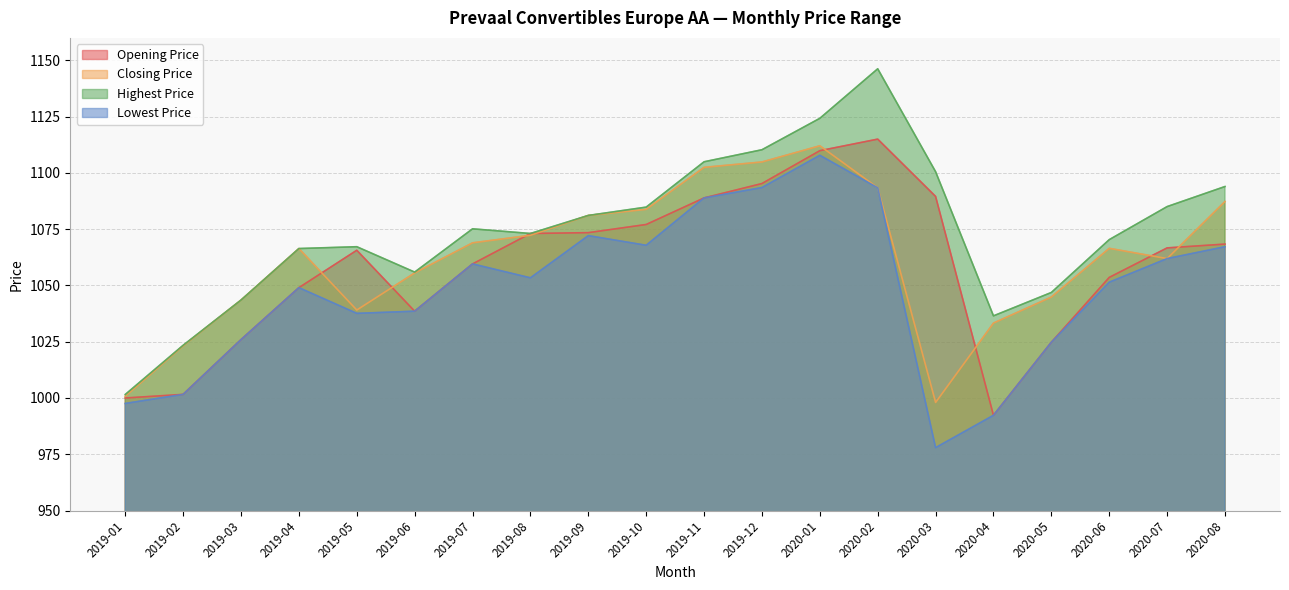

True or false: Opening Price has a value of 1657.5 at 2019-12.

False